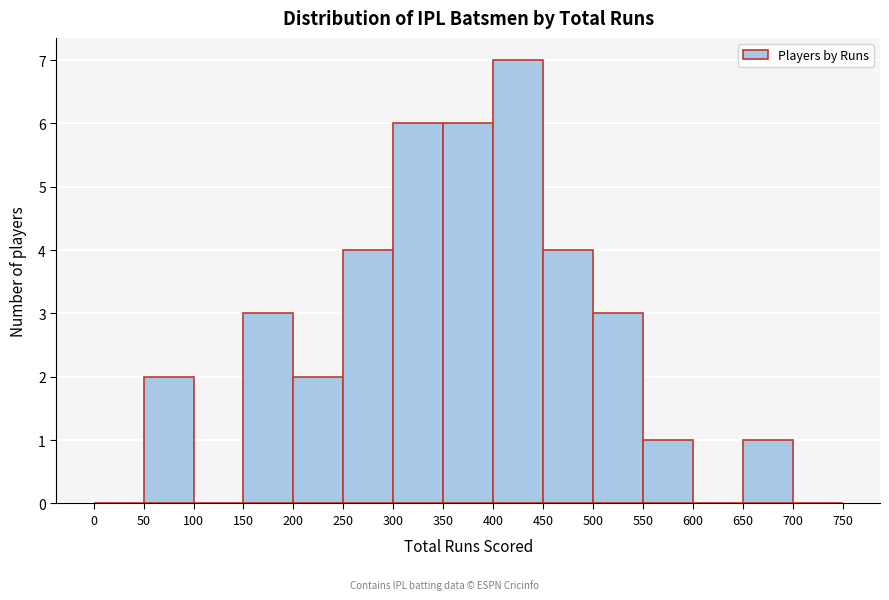

Reading left to right, list every bar in this chart as the range it spans on the x-axis followed by its height. The values are not printed on the chart, so give them approximately, as read against the axis.

0 to 50: 0
50 to 100: 2
100 to 150: 0
150 to 200: 3
200 to 250: 2
250 to 300: 4
300 to 350: 6
350 to 400: 6
400 to 450: 7
450 to 500: 4
500 to 550: 3
550 to 600: 1
600 to 650: 0
650 to 700: 1
700 to 750: 0